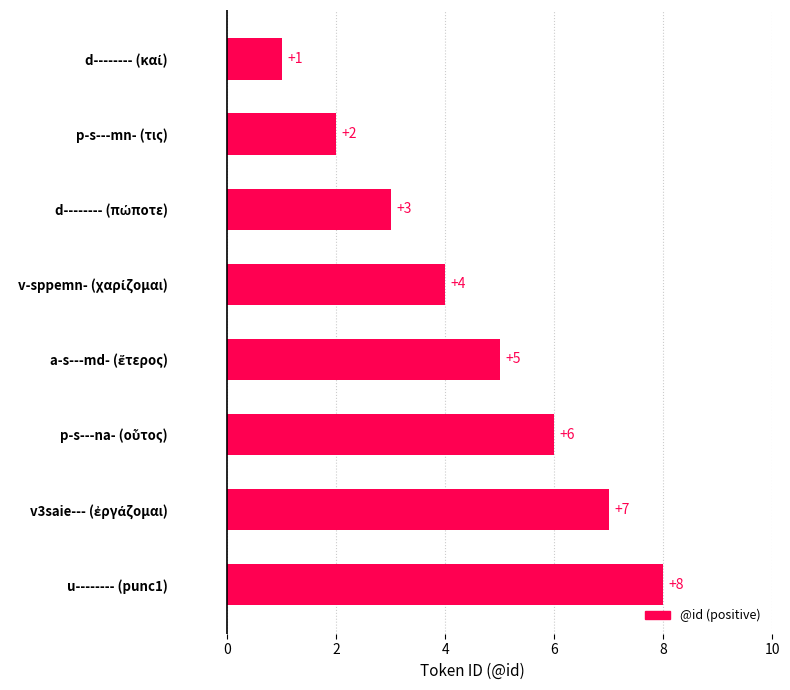

Count the number of categories in the chart.

8